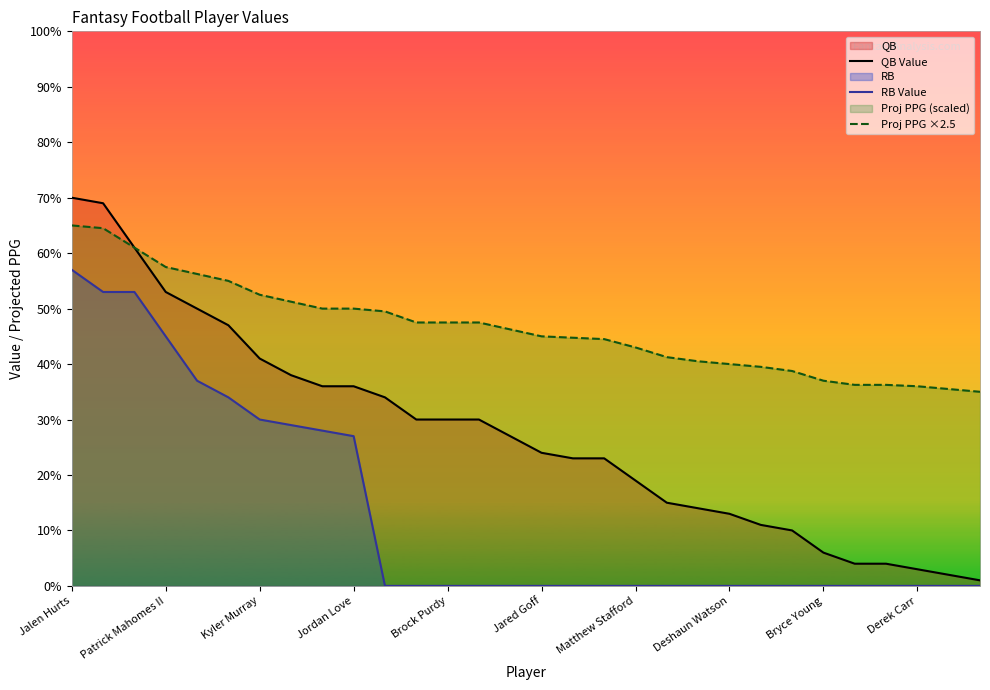

Does the chart have visible grid lines?

No